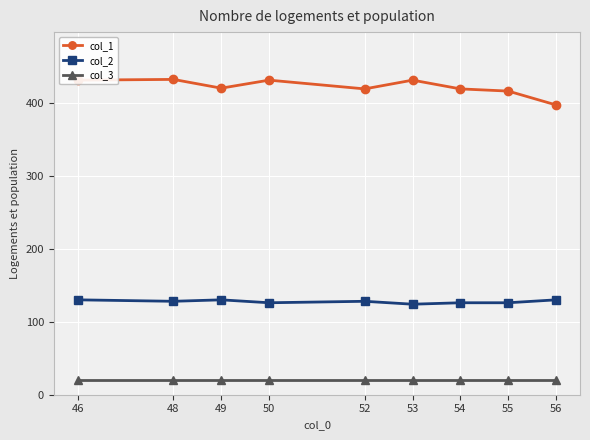

Is this an area chart (filled region under the line)?

No